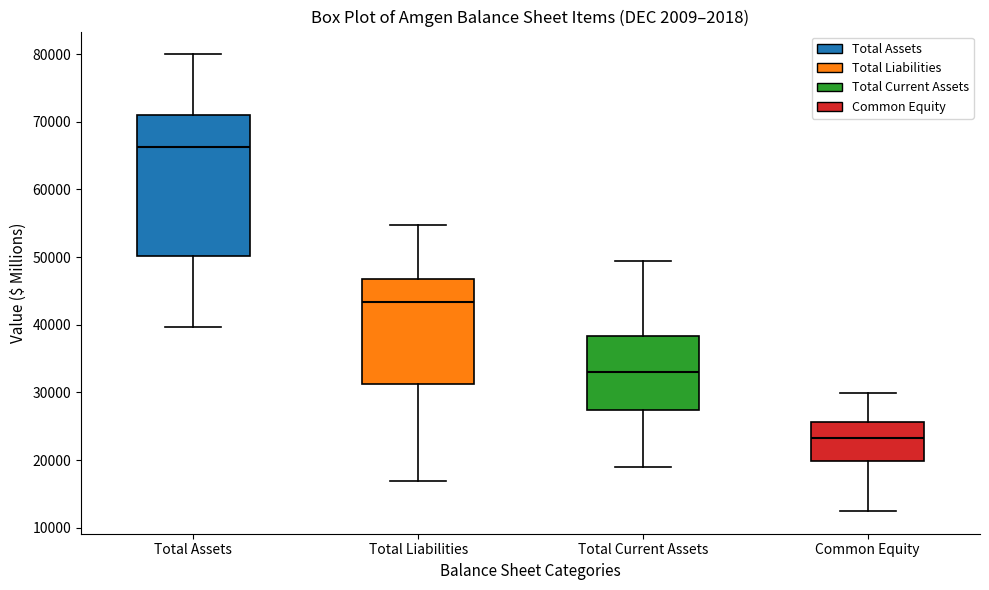

Which box is the tallest, from its lower edge to its upper edge?

Total Assets